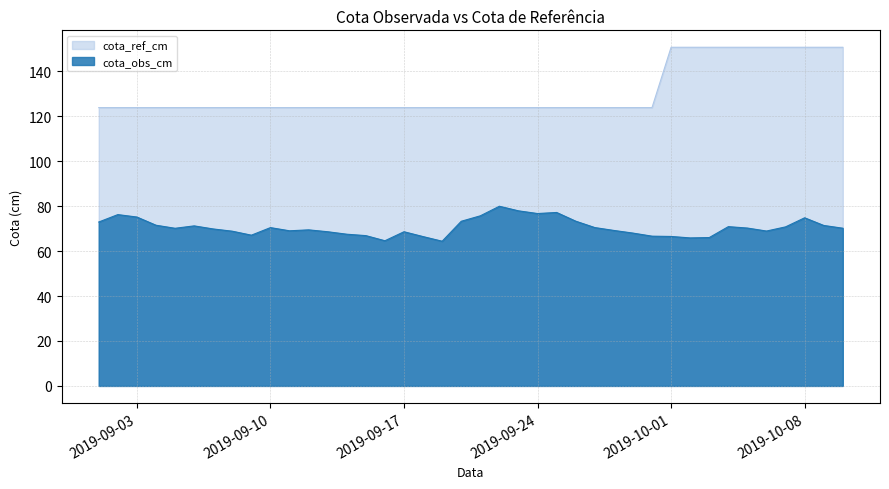

Is it true that cota_obs_cm equals 70.9 at 2019-10-04?

True